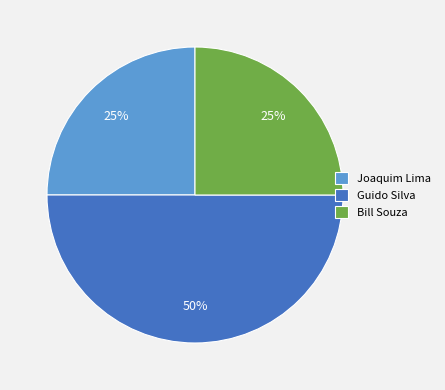

To the nearest percent, what portion does Joaquim Lima represent?

25%